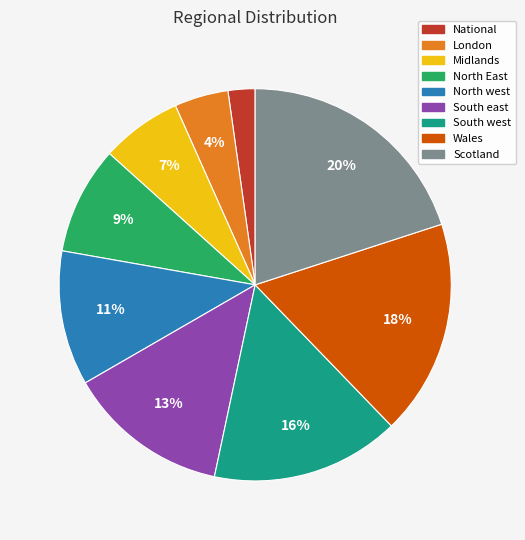

What is the ratio of the value at National to the value at Midlands?

0.3